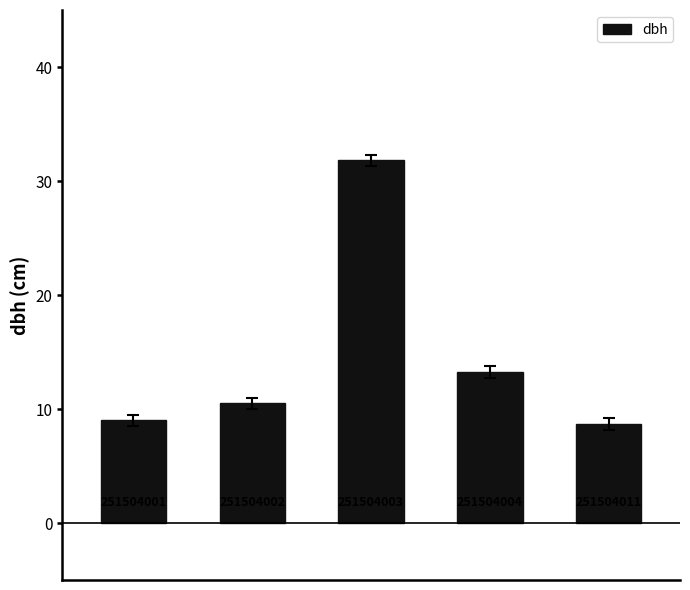

Rank the categories by value from highest to lowest.

2, 3, 1, 0, 4